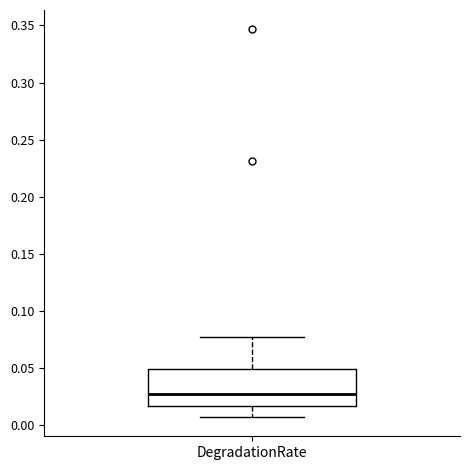

Transcribe this box plot: give where the median line is, the range the box spans, and where the two whiskers end, as read against the y-axis. The values are not printed on the chart, so give them approximately, as read against the axis.

median 0.025, box 0.015 to 0.050, whiskers 0.005 to 0.075